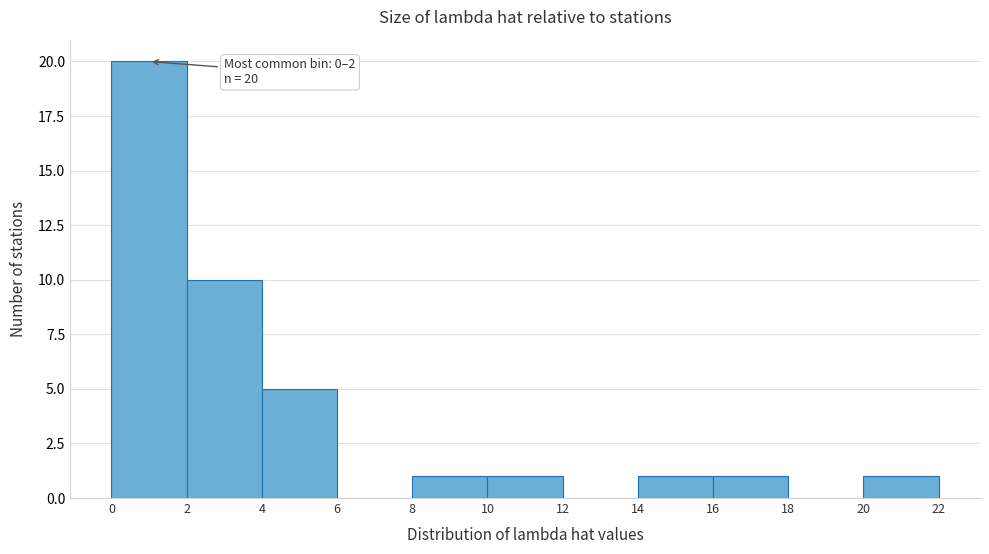

Which range on the x-axis has the tallest bar?

0 to 2